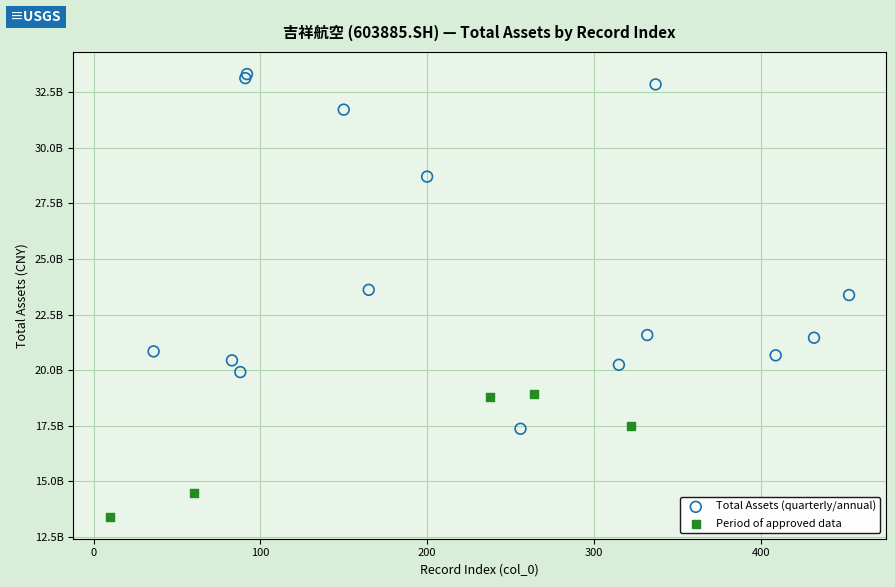

What are all the series names shown in the legend?

Total Assets (quarterly/annual), Period of approved data